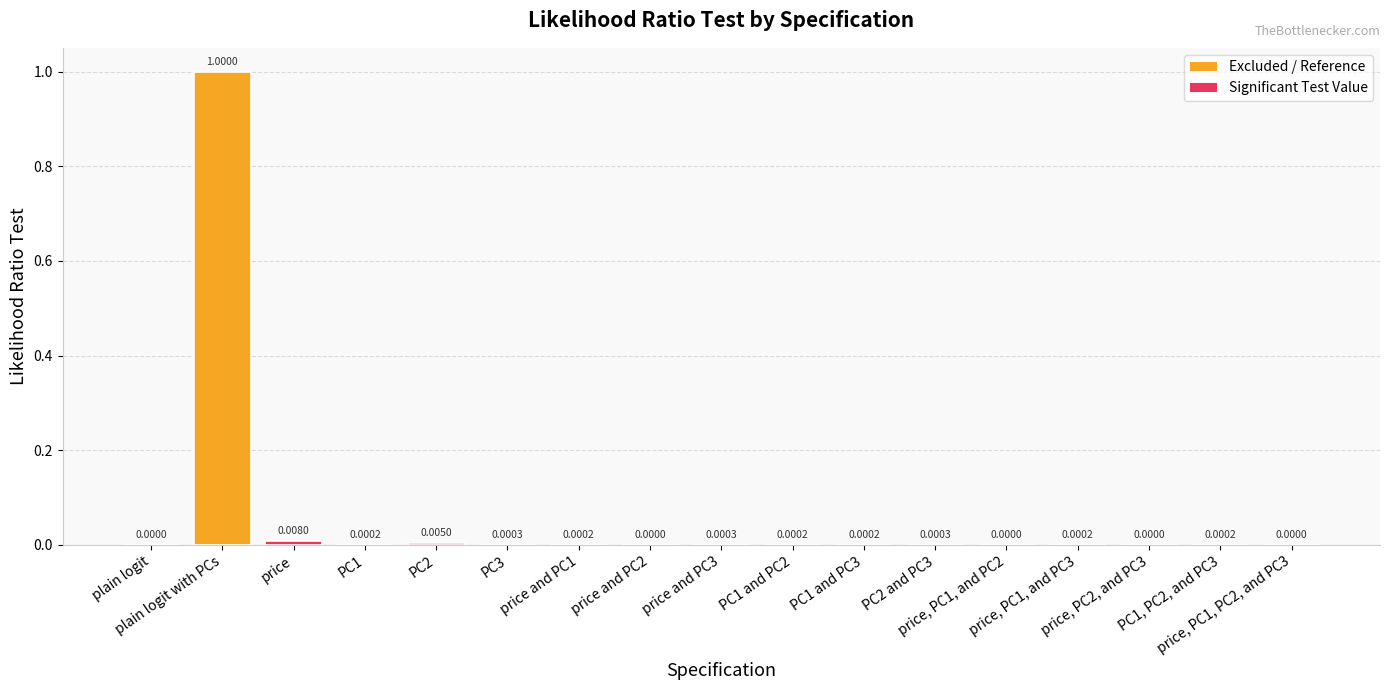

What is the sum of all values?

1.0